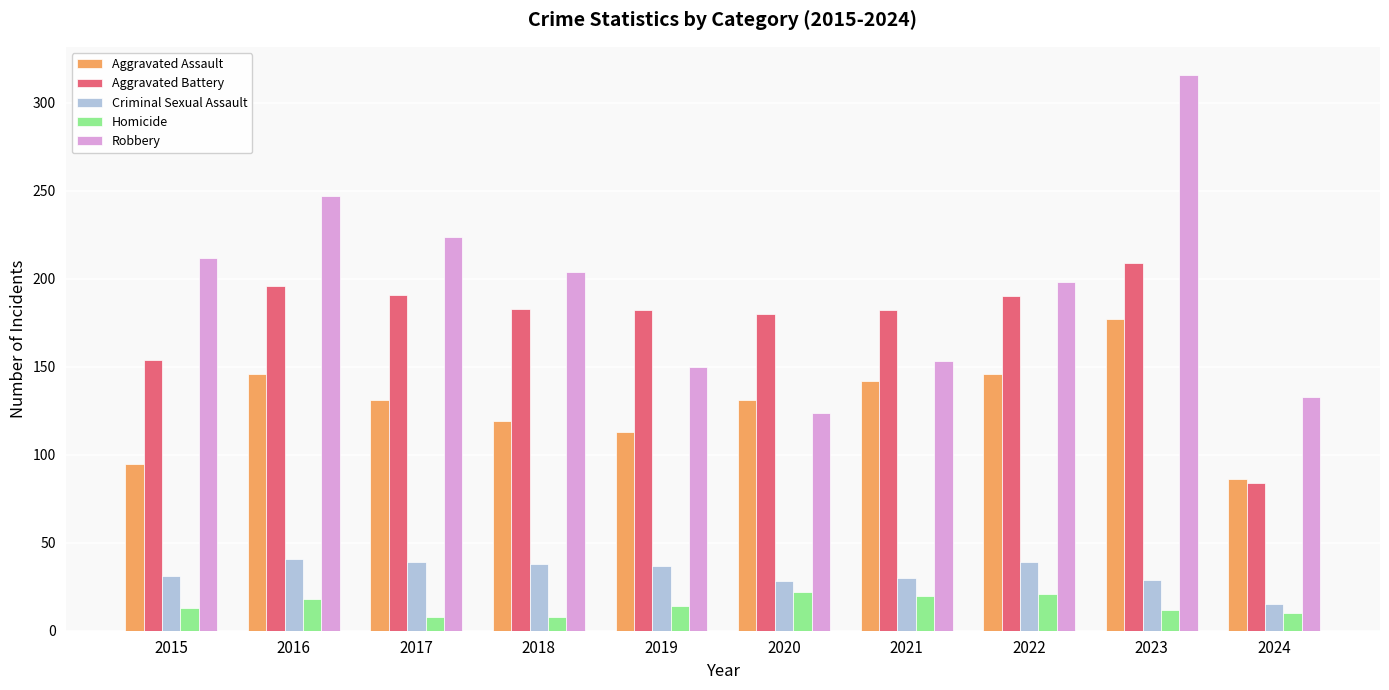

The Aggravated Assault series shows 86 at 2024. True or false?

True